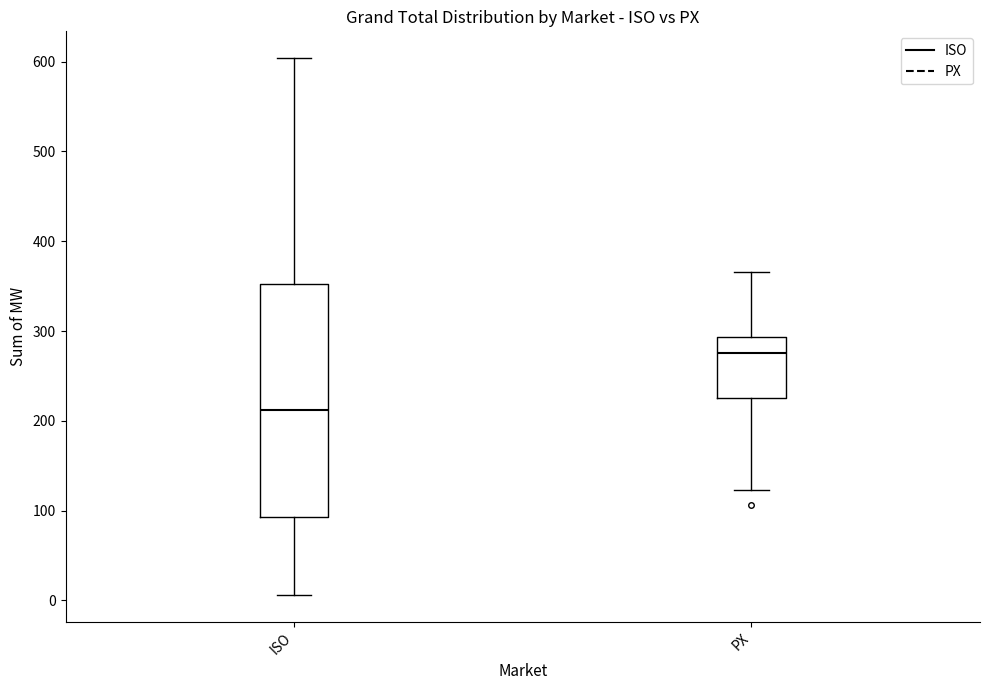

Reading left to right, read every box against the y-axis: the position of its median line, the range the box covers, and the ends of its whiskers. The values are not printed on the chart, so give them approximately, as read against the axis.

ISO: median 210, box 90 to 350, whiskers 10 to 600
PX: median 280, box 230 to 290, whiskers 120 to 370